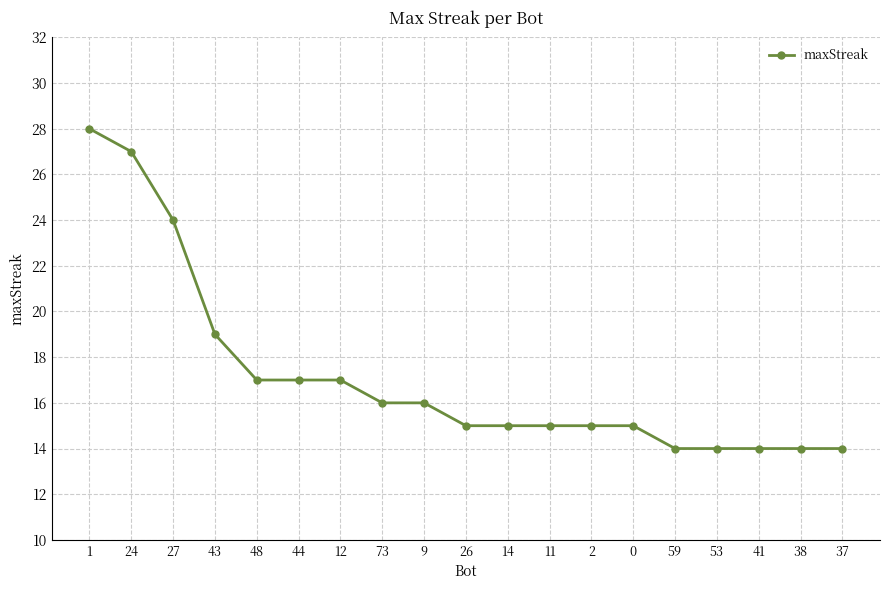

Between 38 and 43, which is larger?

43